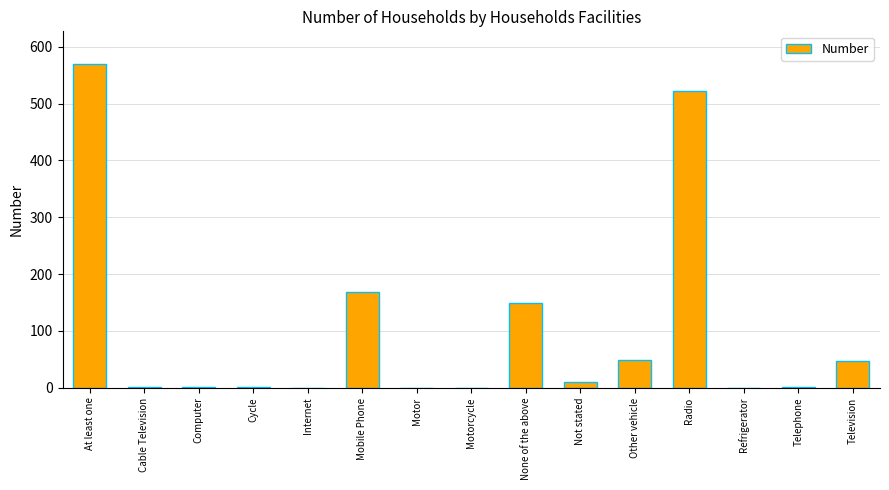

What is the sum of all values?

1521